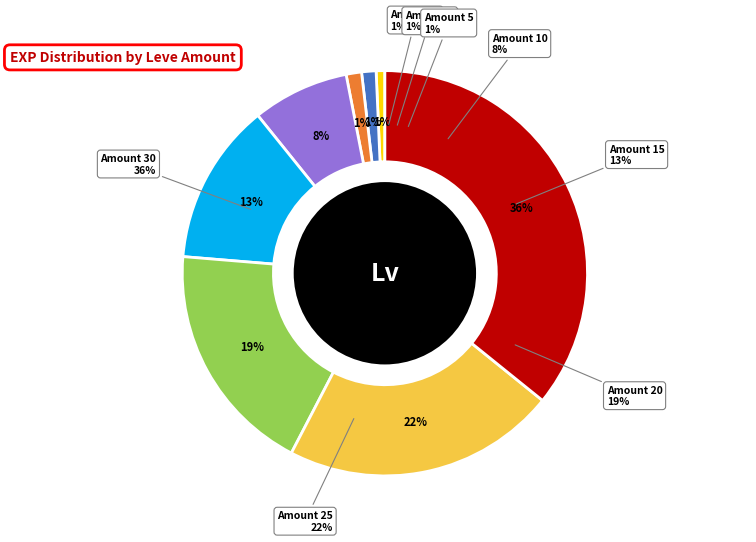

What is the smallest slice in the pie chart?

1